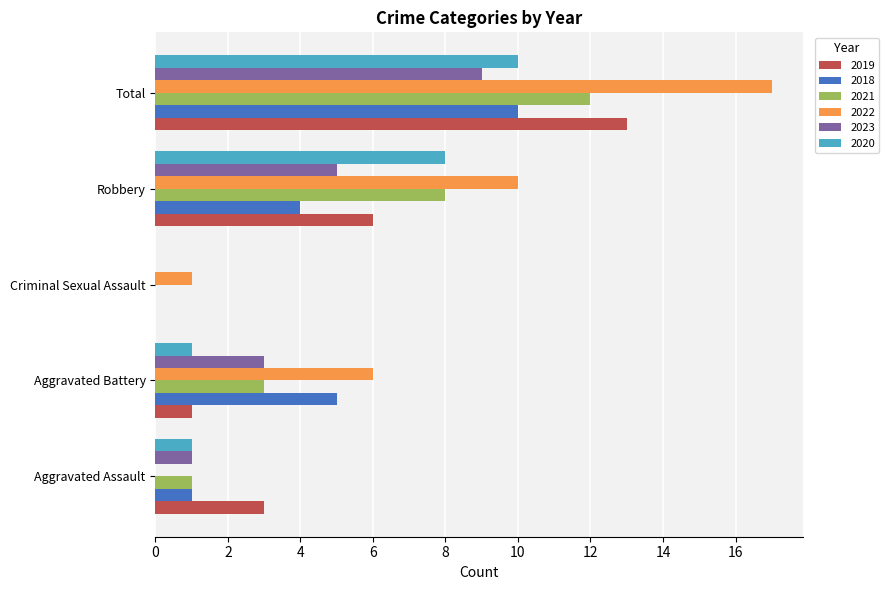

Which series has the widest spread of values?

2022